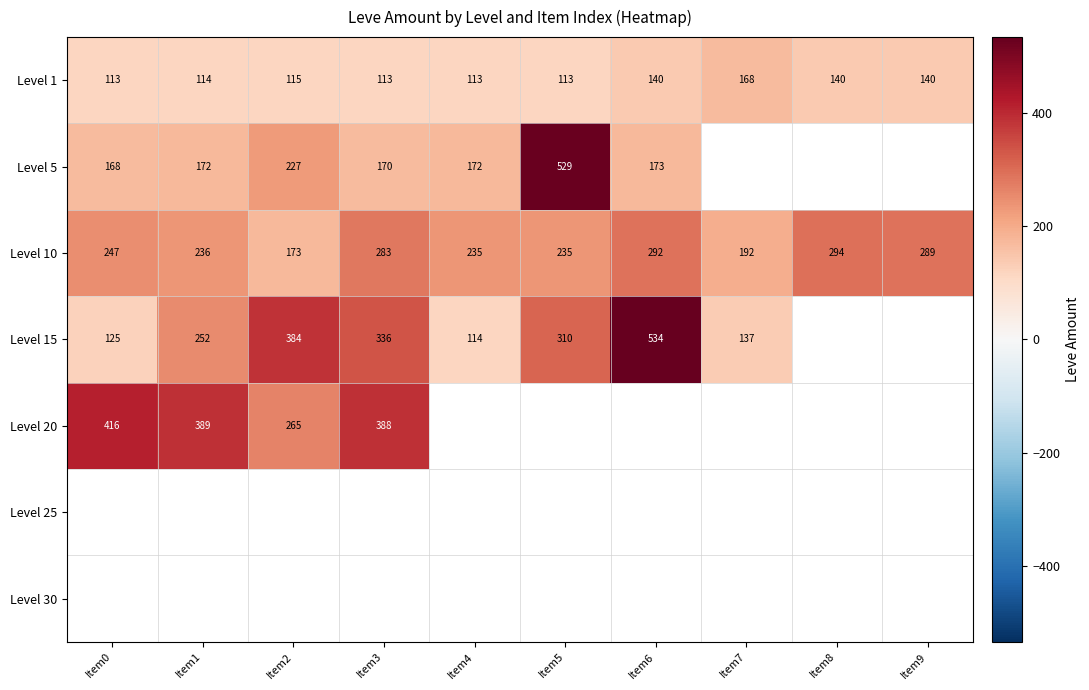

Is it true that Level 5 equals 168 at Item0?

True